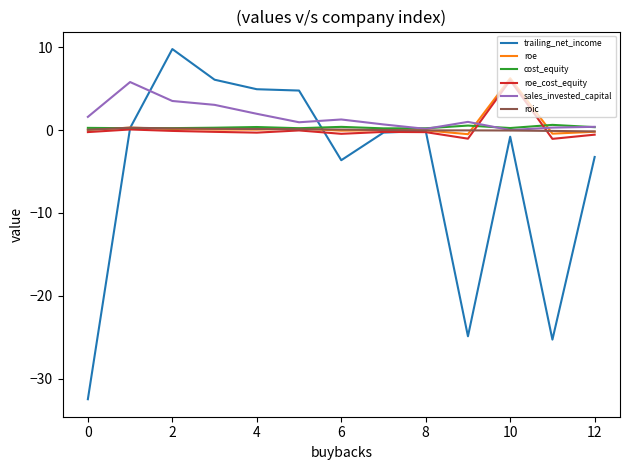

What is the maximum value for sales_invested_capital?

5.8